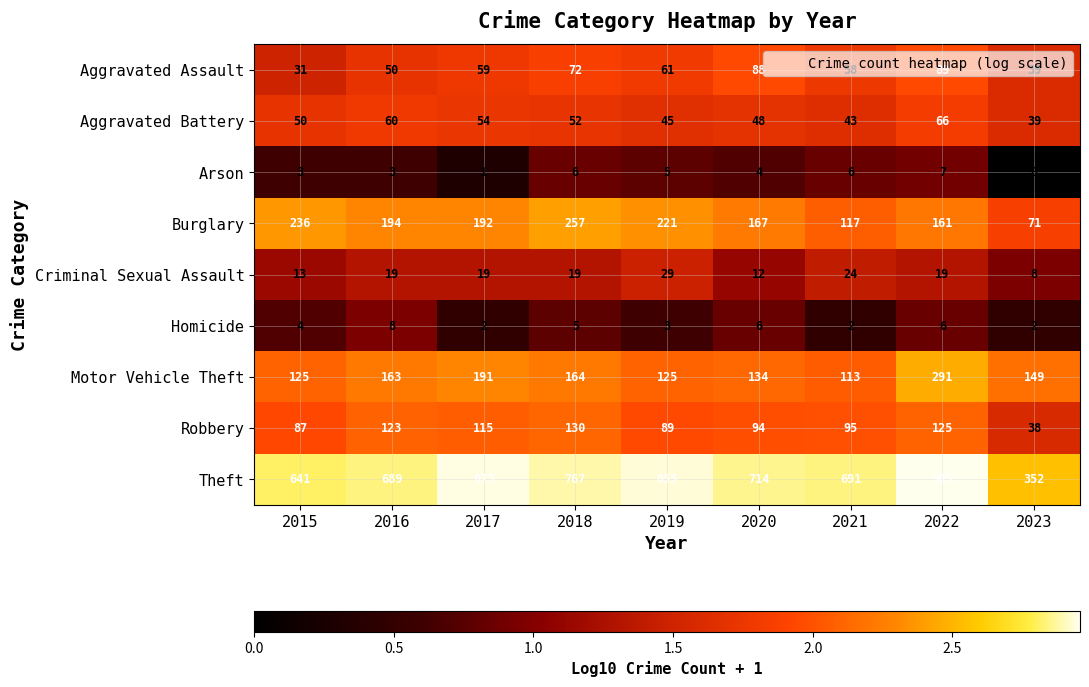

At which label does Aggravated Assault reach its minimum?

2015